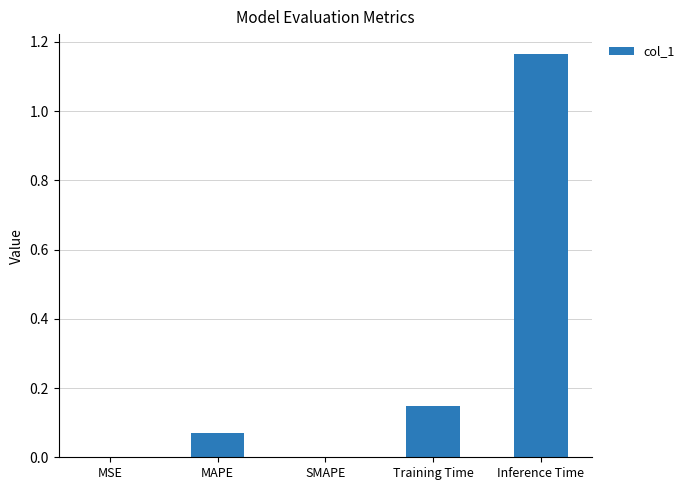

The chart shows a value of 2.0 at Inference Time. True or false?

False